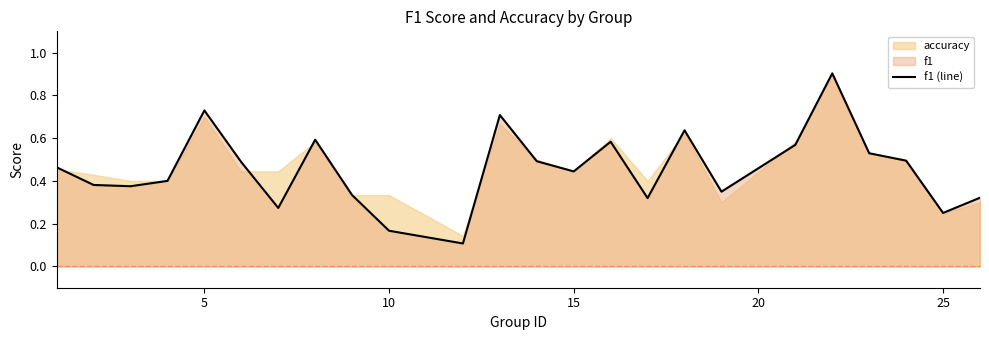

How many categories are shown in the chart?

24